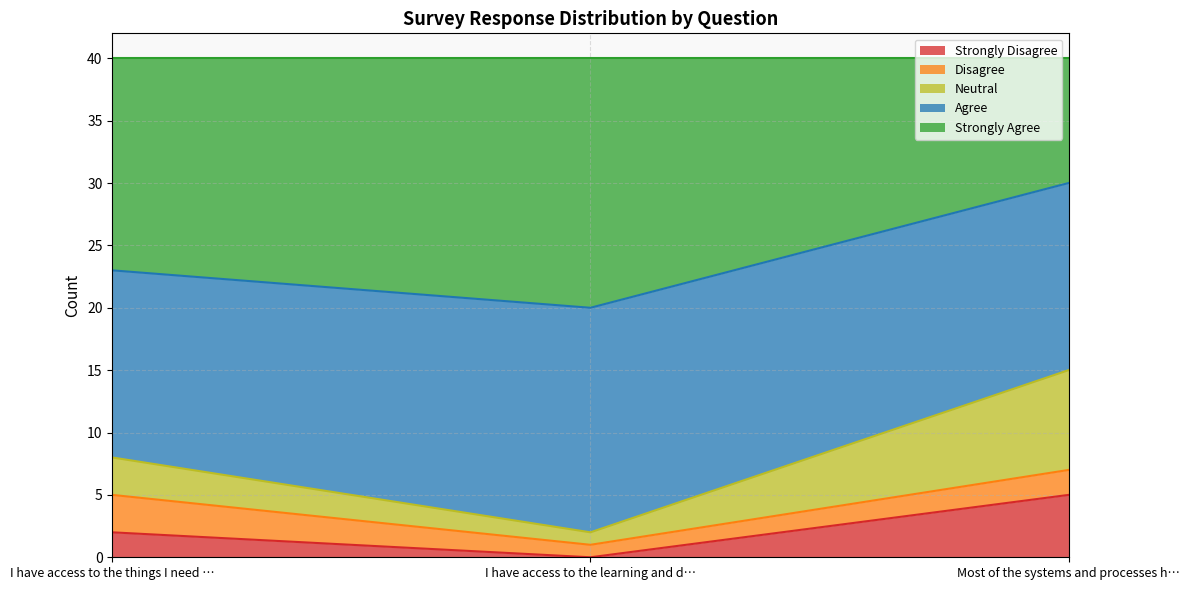

What is the total value across all series at I have access to the learning and d…?

40